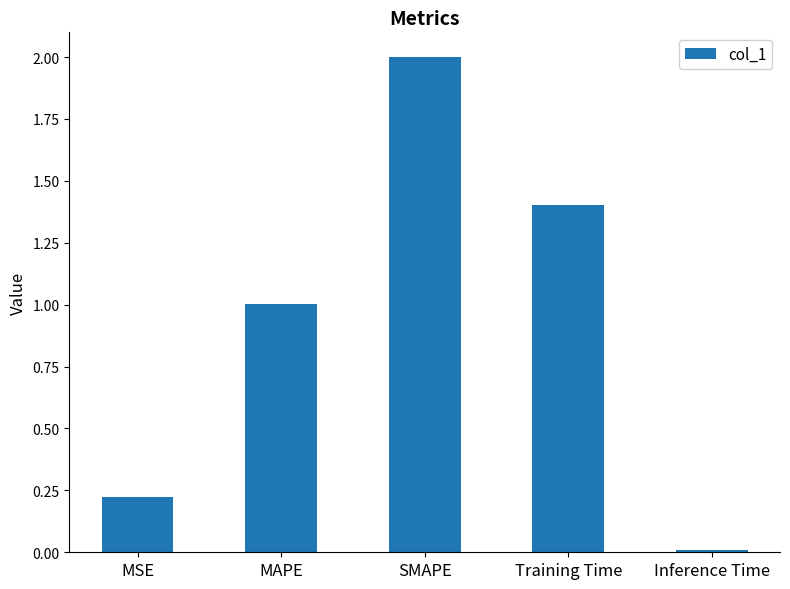

What position from the left is MSE?

1